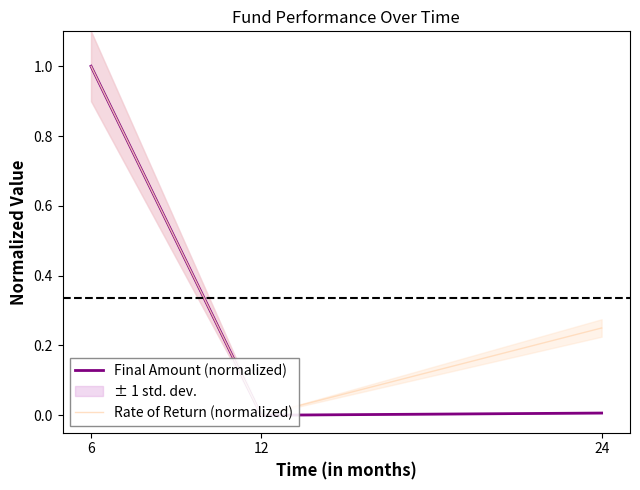

What are all the series names shown in the legend?

Final Amount (normalized), Rate of Return (normalized)